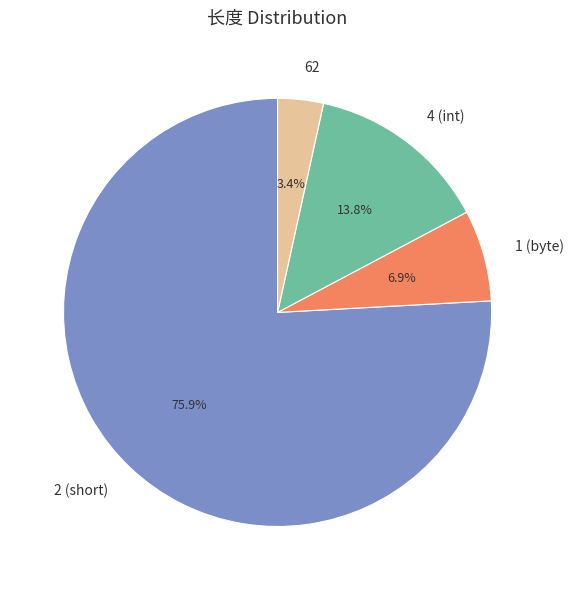

Which category has the biggest portion of the pie?

2 (short)